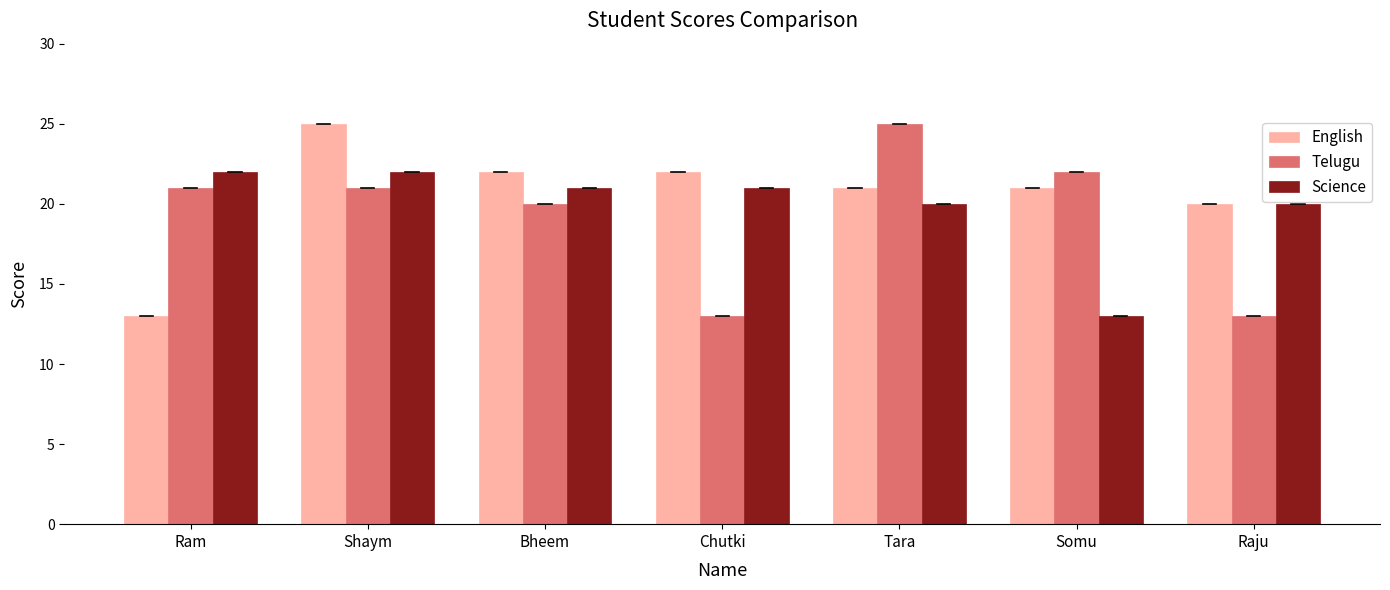

The value of Telugu at Raju is 8. True or false?

False